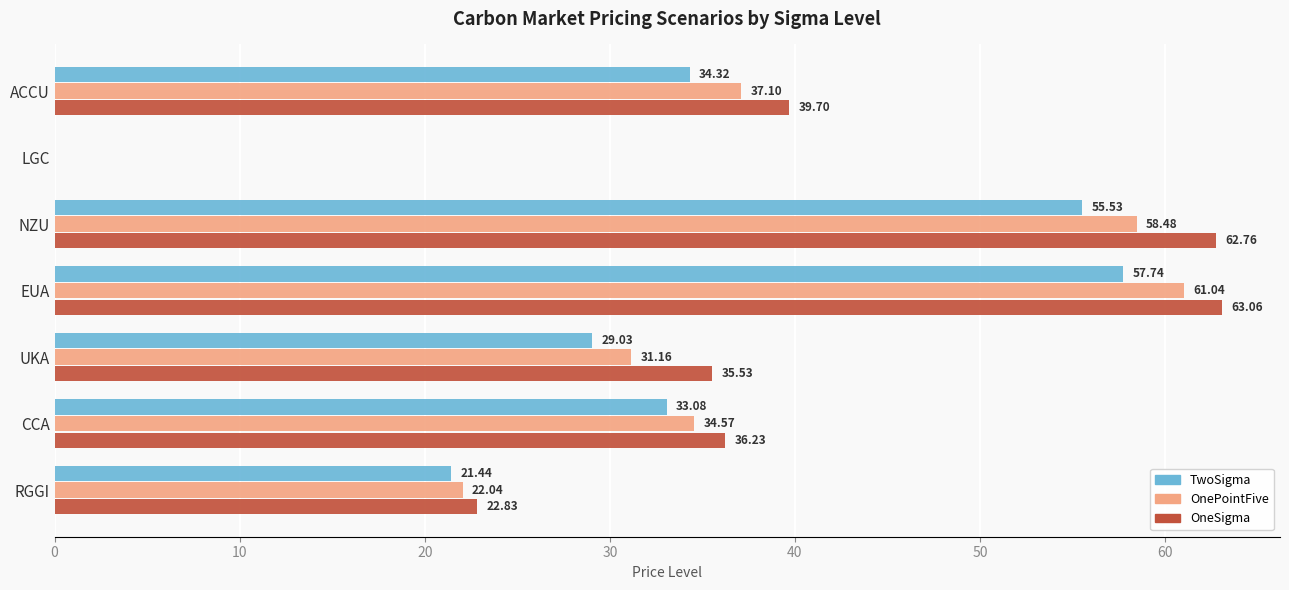

What is the sum of all OnePointFive values?

244.4